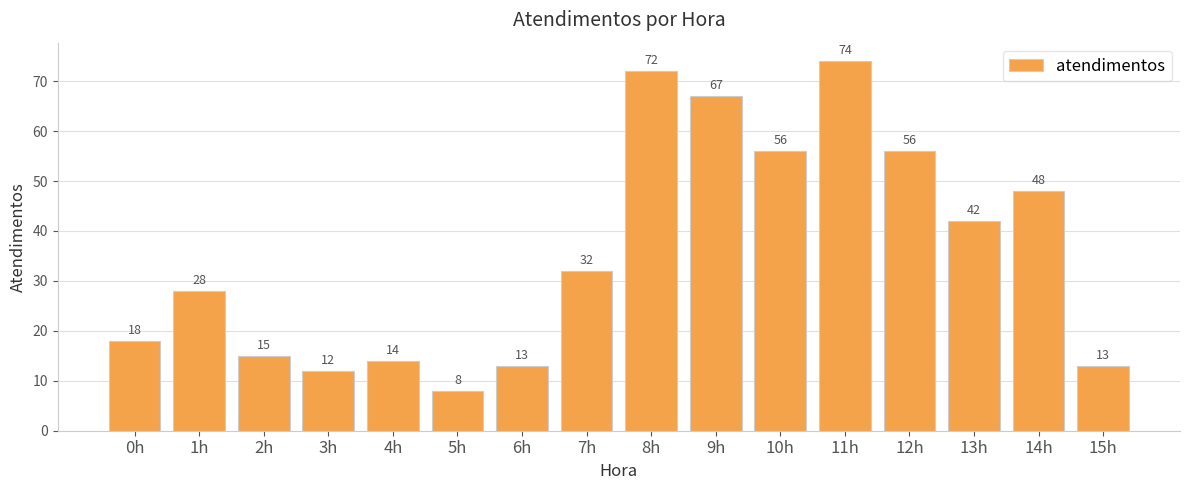

Which category has the highest value across all series?

11h